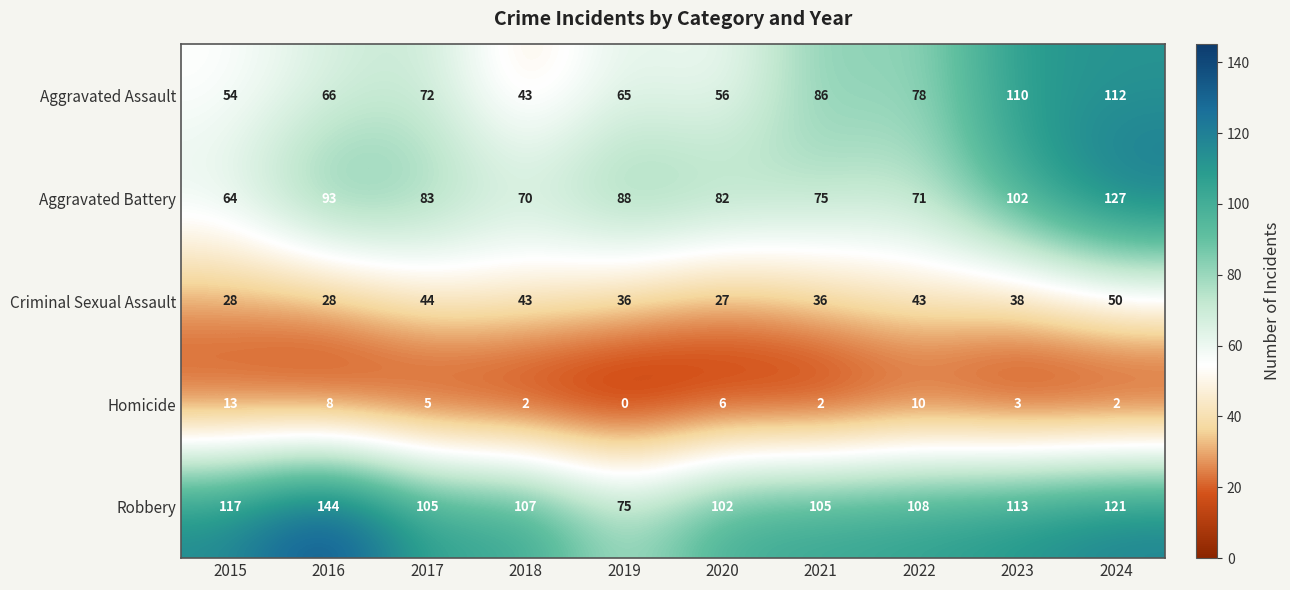

Rank the series by their maximum value, from lowest to highest.

Homicide, Criminal Sexual Assault, Aggravated Assault, Aggravated Battery, Robbery